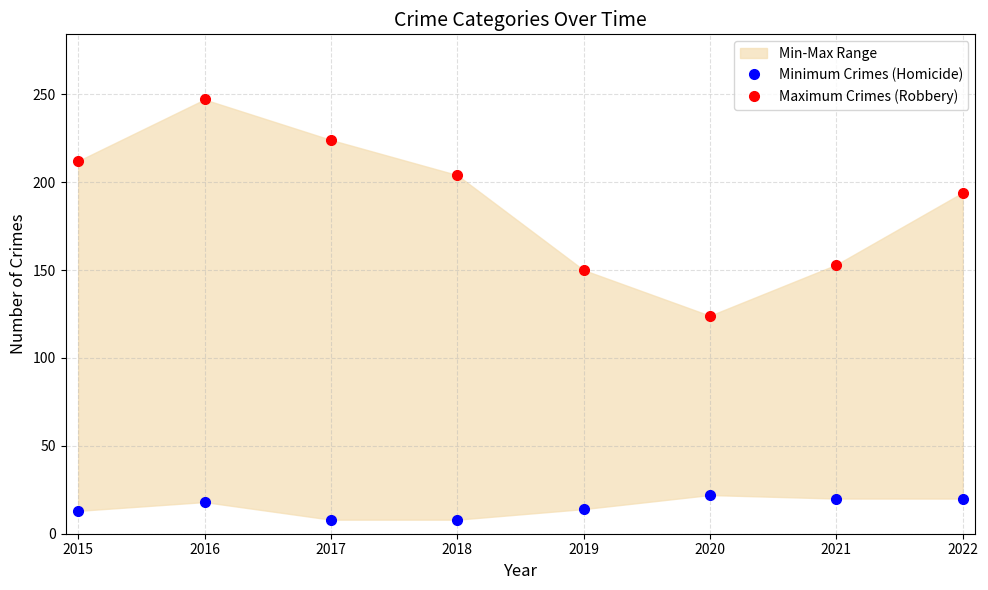

How many values in the Maximum Crimes (Robbery) series are below 204?

4